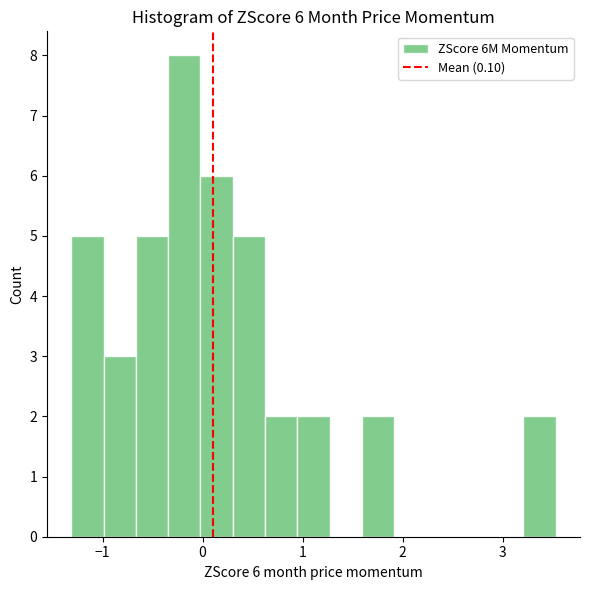

Read against the x-axis, roughly where is the centre of the tallest bar?

-0.2